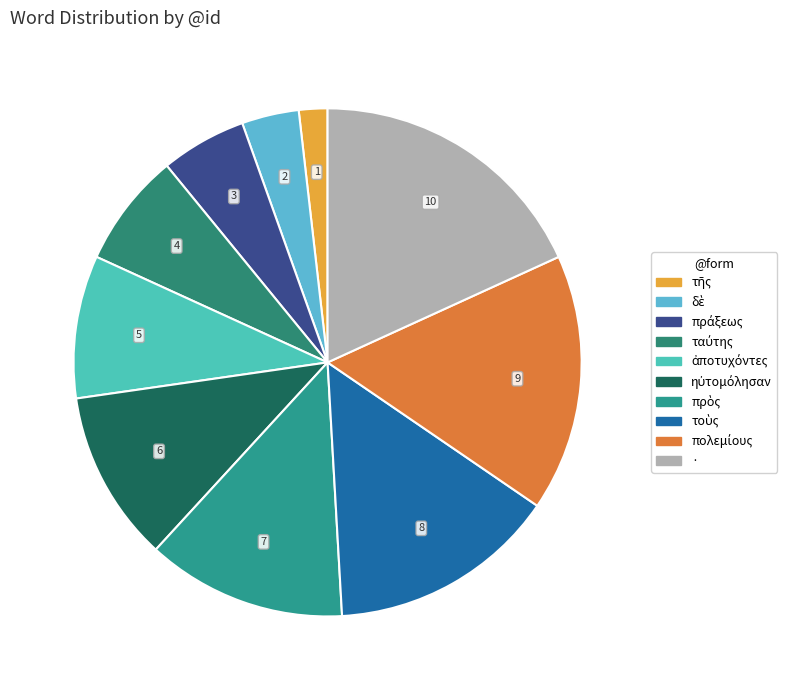

Which slice is the smallest?

τῆς